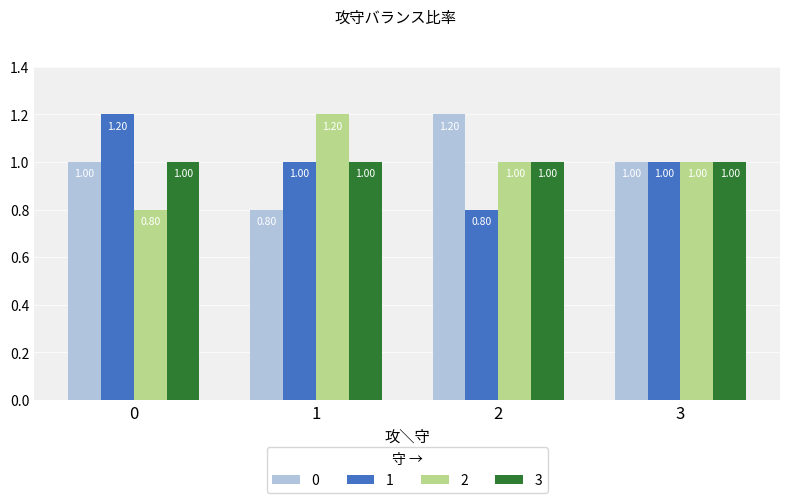

What is the sum of the 0 values at 1 and 3?

1.8